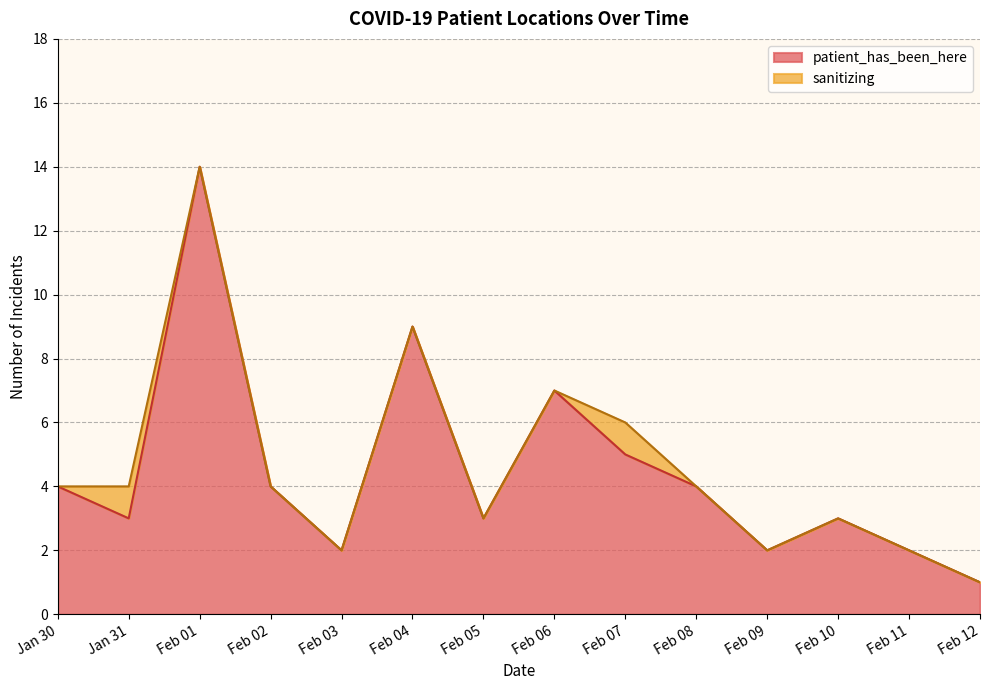

What is the label of the 11th point from the right?

2021-02-02